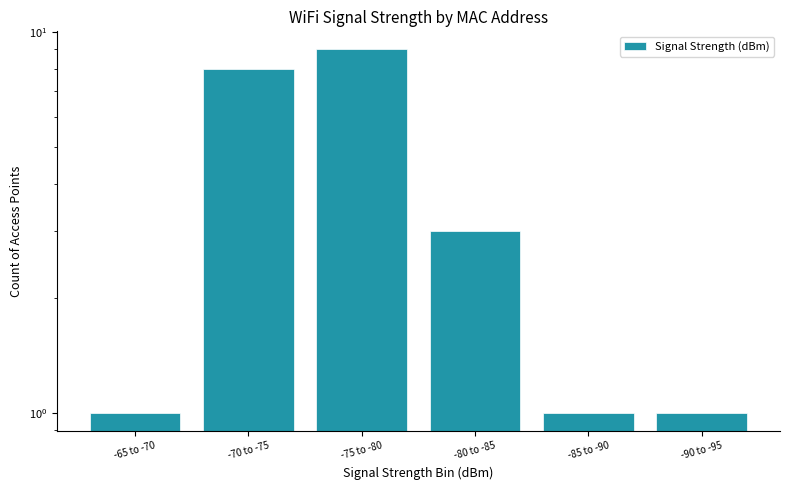

Which category has the lowest value across all series?

-65 to -70